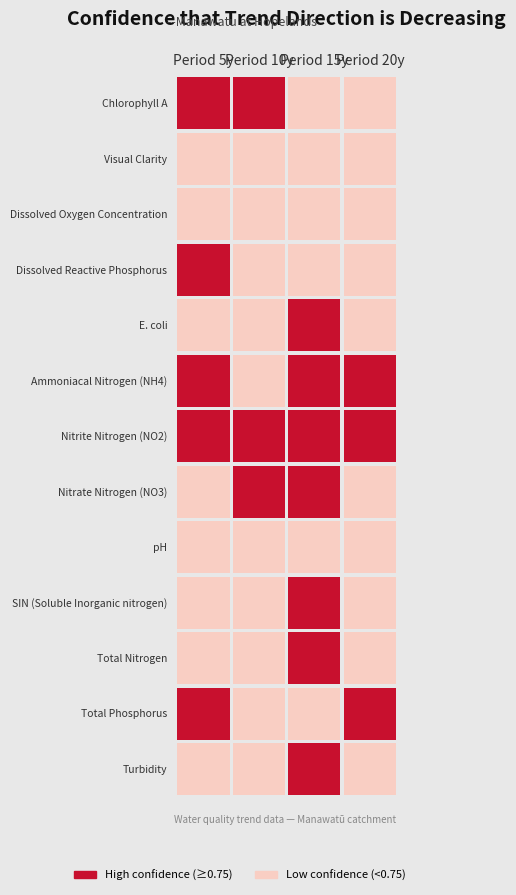

At which category does the chart reach its minimum across all series?

5